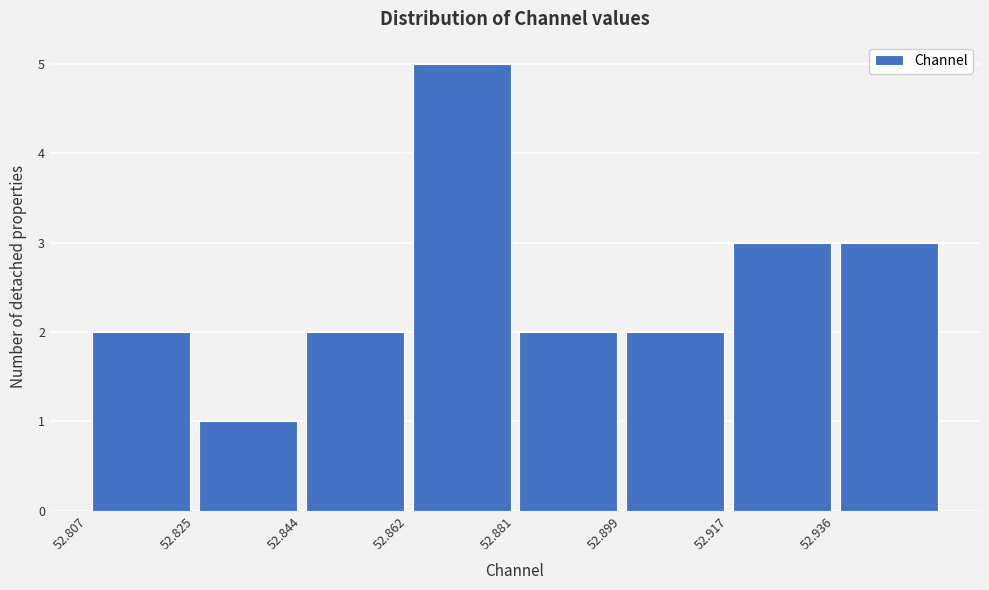

Which range on the x-axis has the tallest bar?

52.862 to 52.880